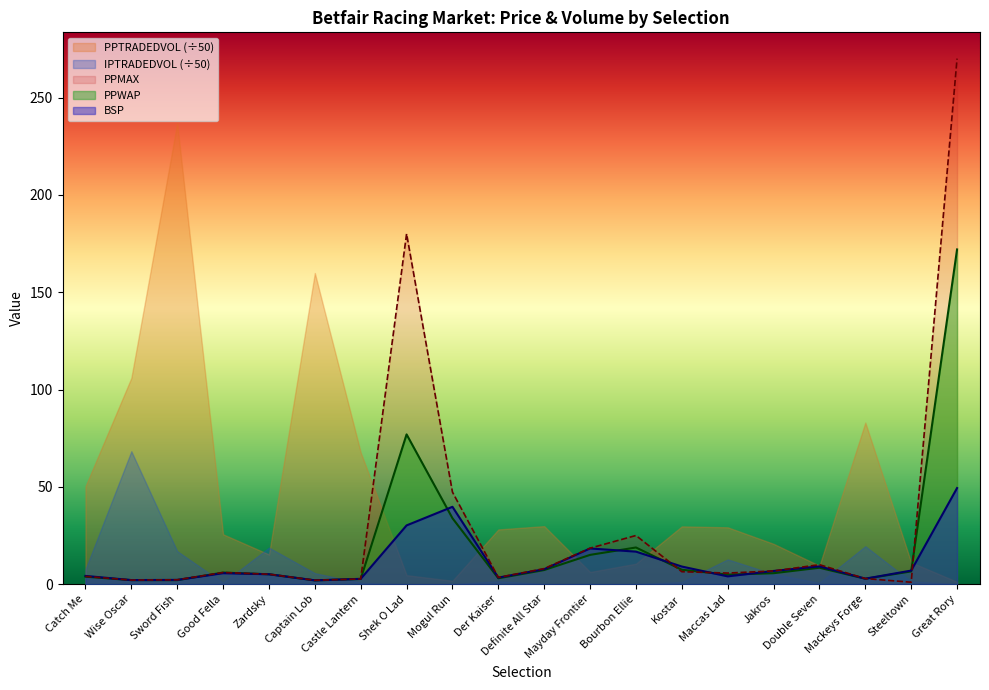

At which category does the chart reach its peak across all series?

Great Rory